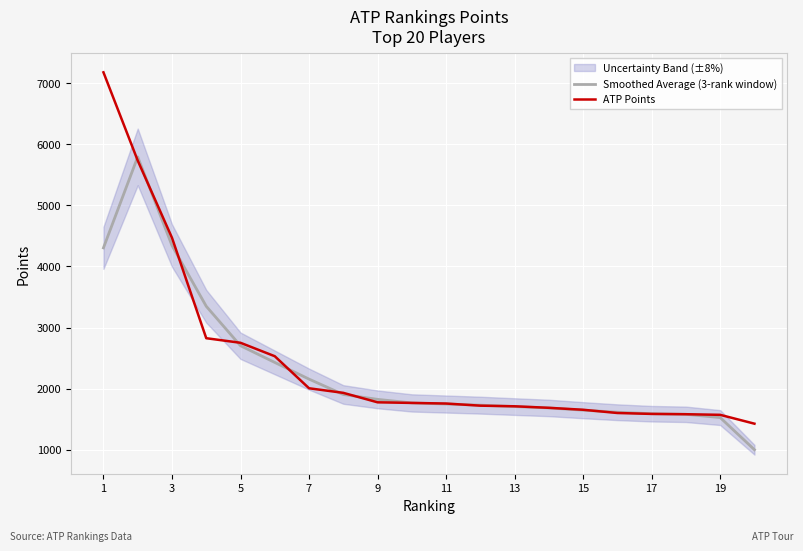

The ATP Points series shows 1775.0 at 9. True or false?

True